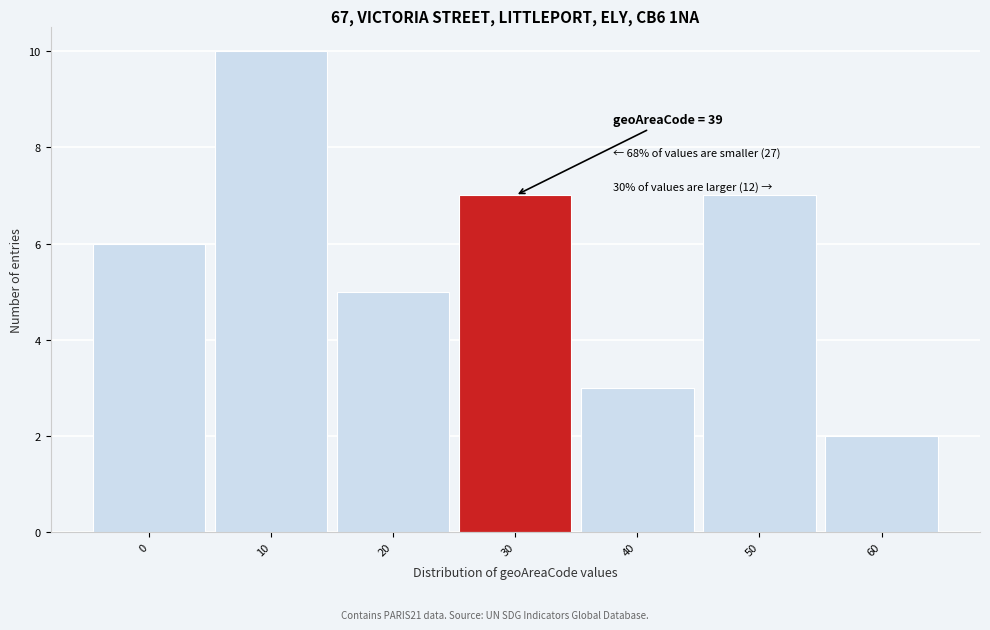

Reading right to left, list all the values displayed in this chart.

60=2	50=7	40=3	30=7	20=5	10=10	0=6